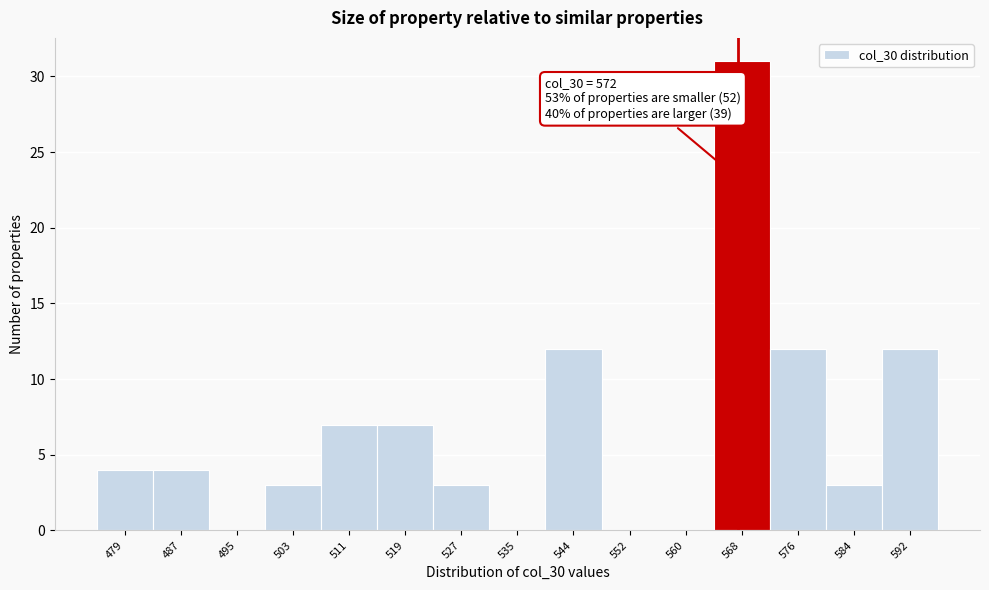

Reading right to left, transcribe all the data shown in this chart.

592=12	584=3	576=12	568=31	560=0	552=0	544=12	535=0	527=3	519=7	511=7	503=3	495=0	487=4	479=4